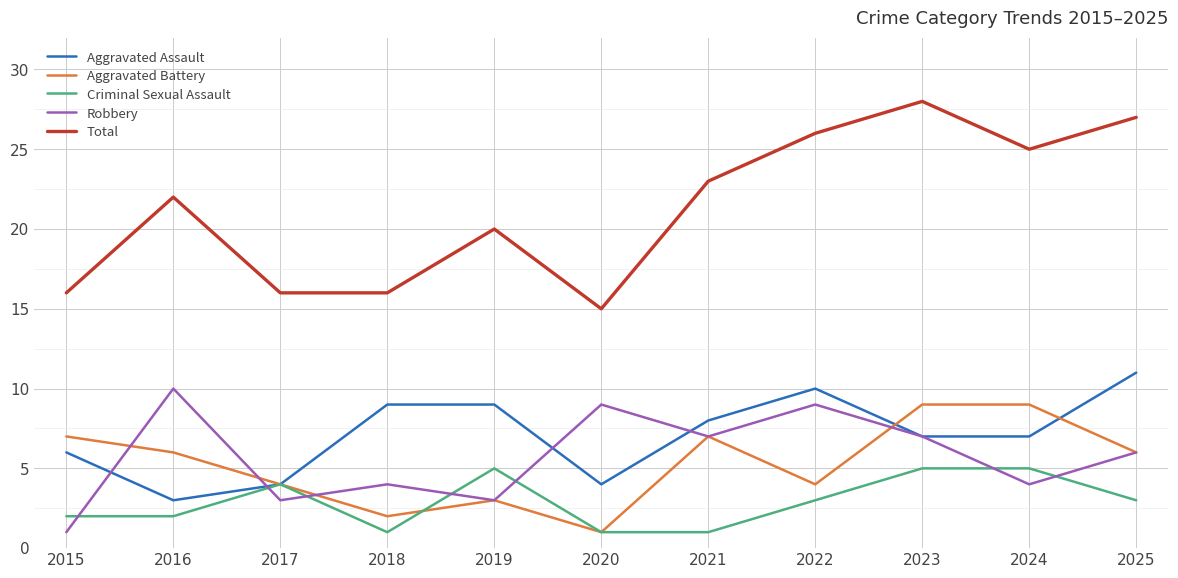

At which category does the chart reach its peak across all series?

2023